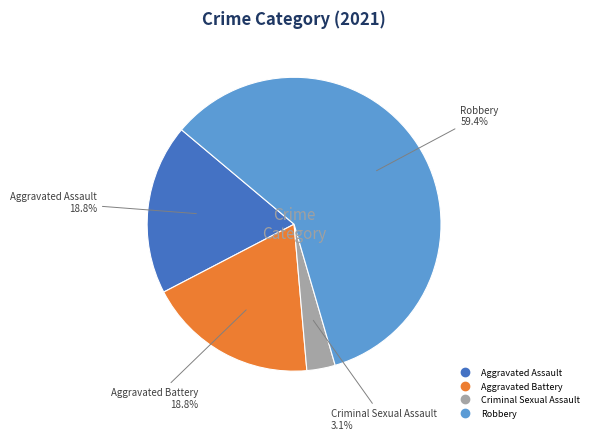

Count the number of slices in the pie.

4